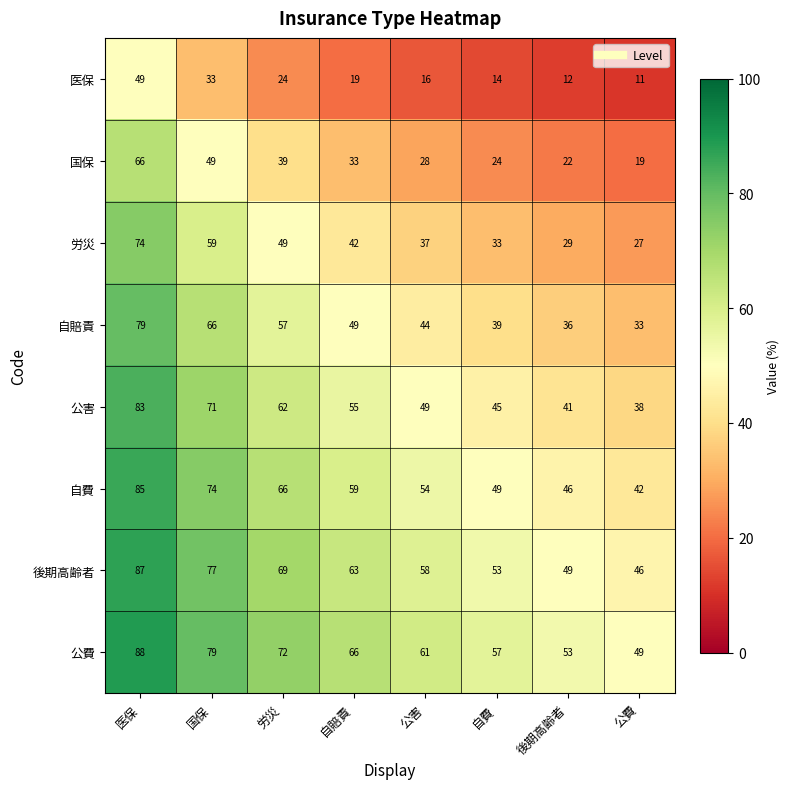

Which category has the highest value in the 労災 series?

医保